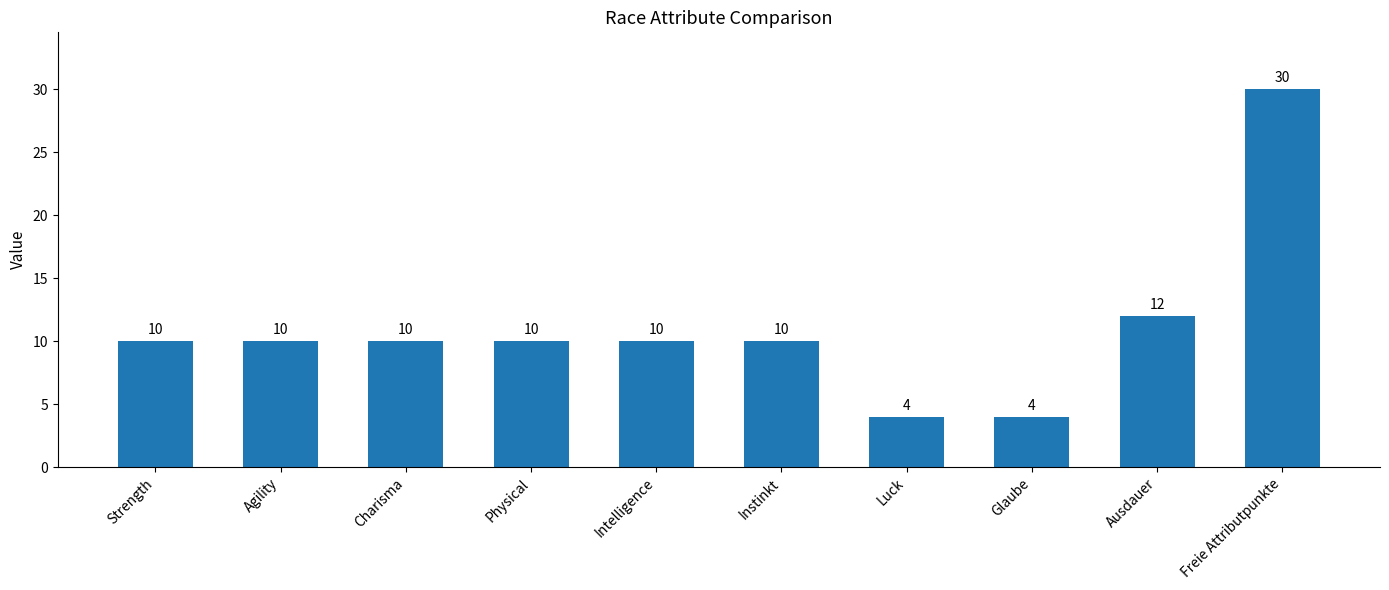

Which has a higher value, Instinkt or Freie Attributpunkte?

Freie Attributpunkte